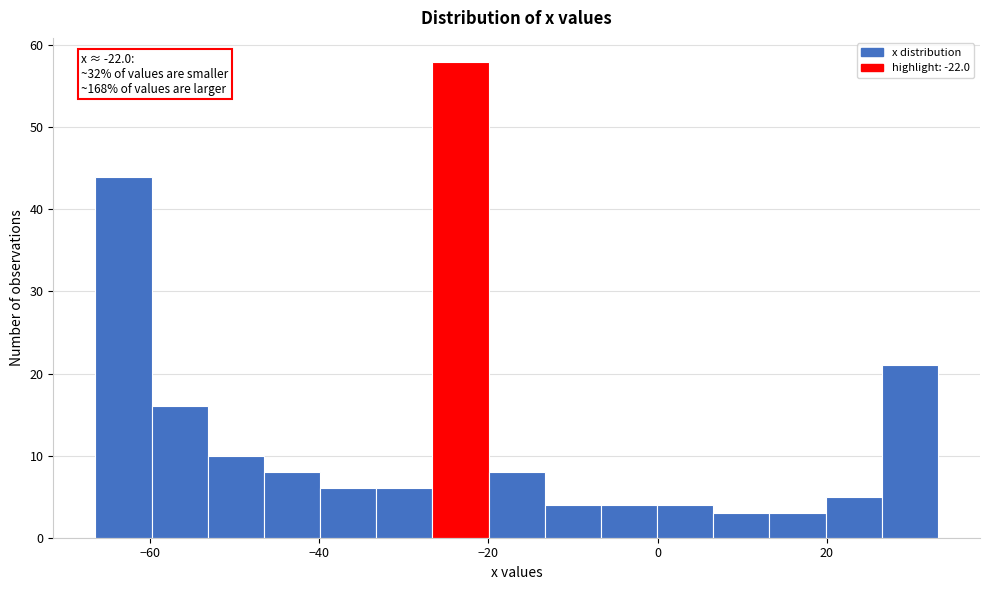

Around what value on the x-axis is the tallest bar? Give the approximate position of its centre, as read against the axis.

-24